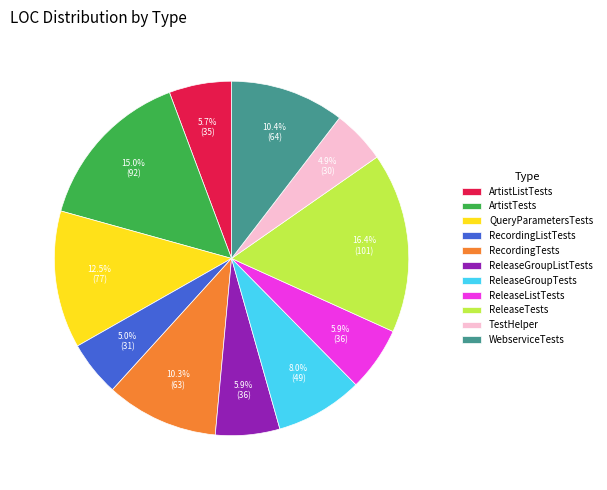

How many segments does this pie chart have?

11